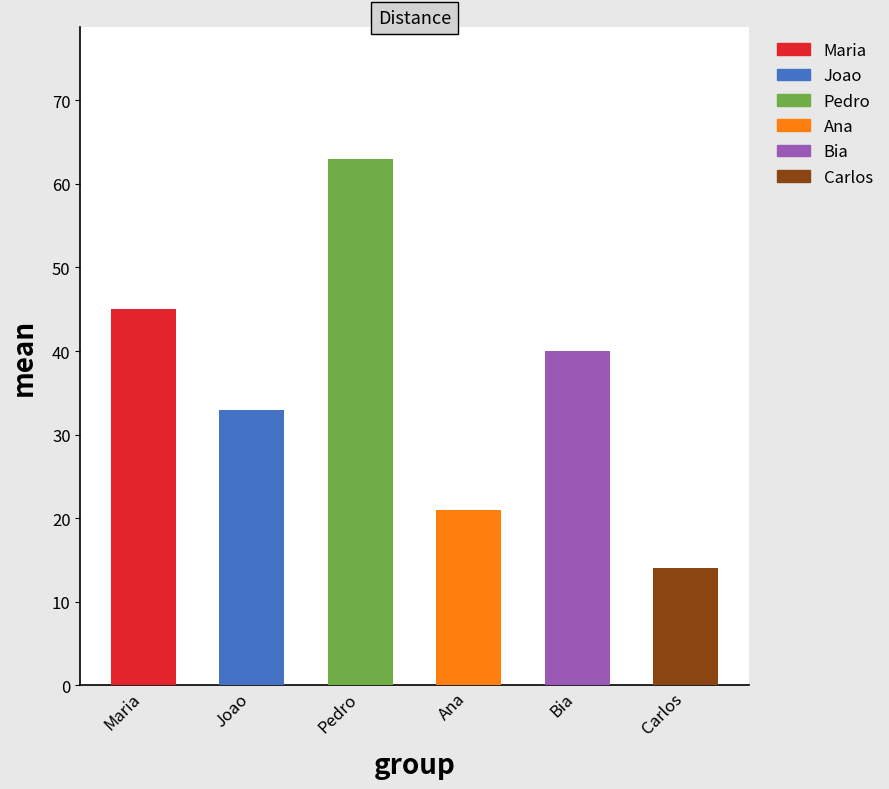

At which label does the data first exceed 40?

Maria